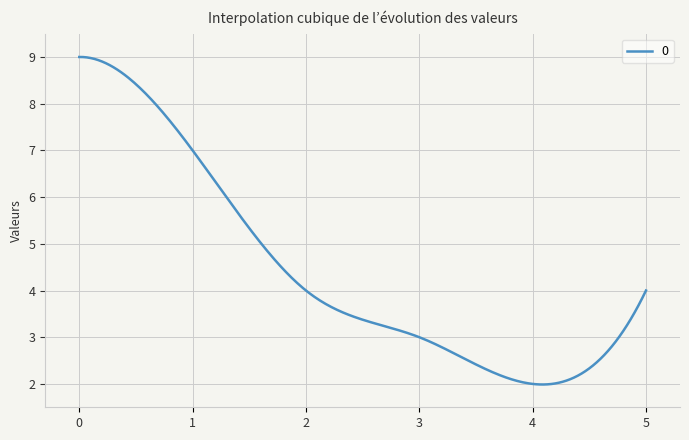

What is the smallest value displayed?

2.0